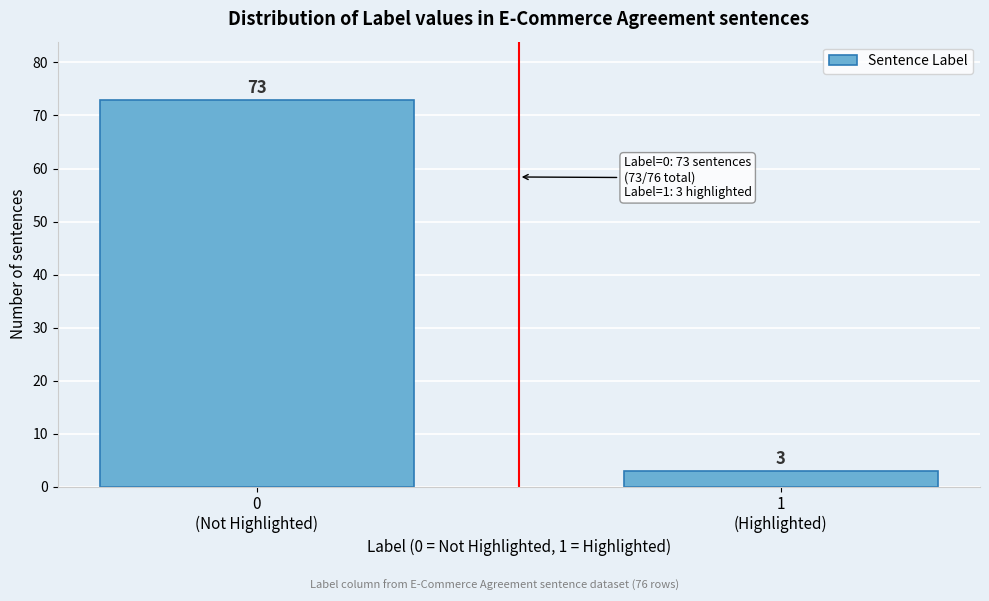

Reading left to right, extract all data points from this chart.

73	3